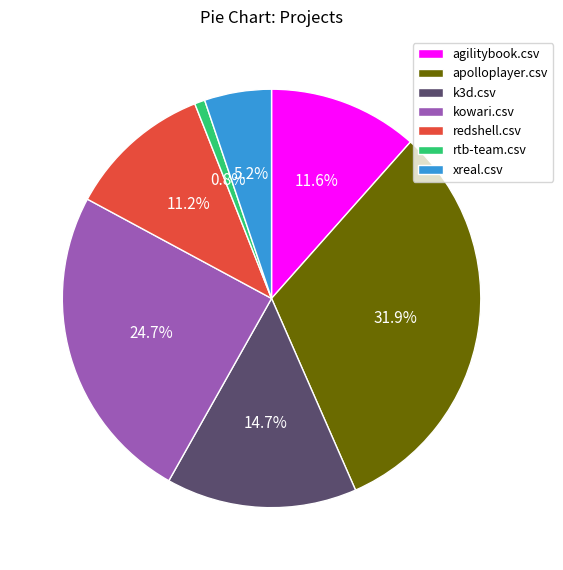

Combined, what portion of the pie is kowari.csv and xreal.csv?

29.9%